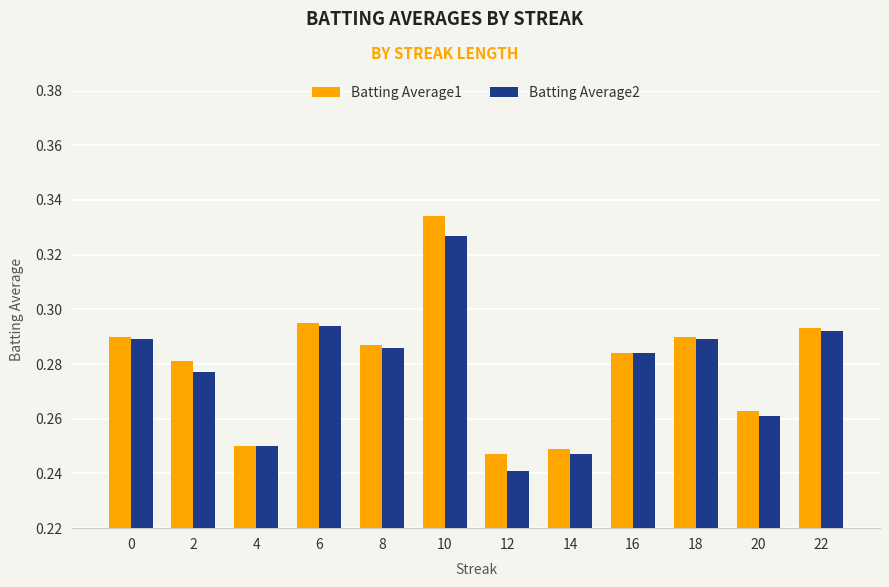

Which category has the highest value across all series?

10